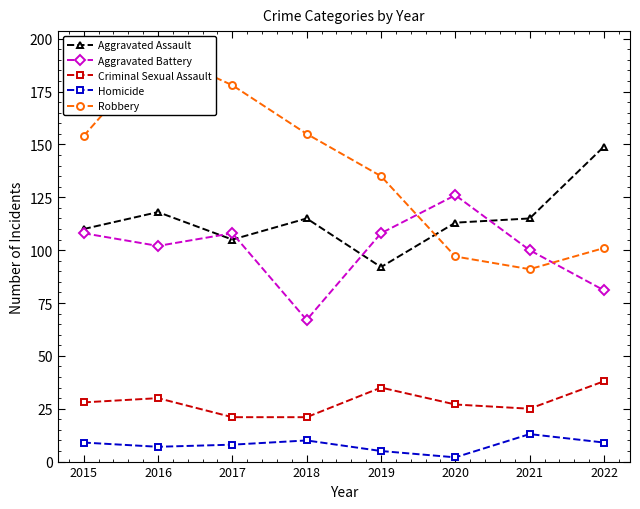

Reading left to right, extract all data points from this chart.

Aggravated Assault: 110	118	105	115	92	113	115	149
Aggravated Battery: 108	102	108	67	108	126	100	81
Criminal Sexual Assault: 28	30	21	21	35	27	25	38
Homicide: 9	7	8	10	5	2	13	9
Robbery: 154	194	178	155	135	97	91	101